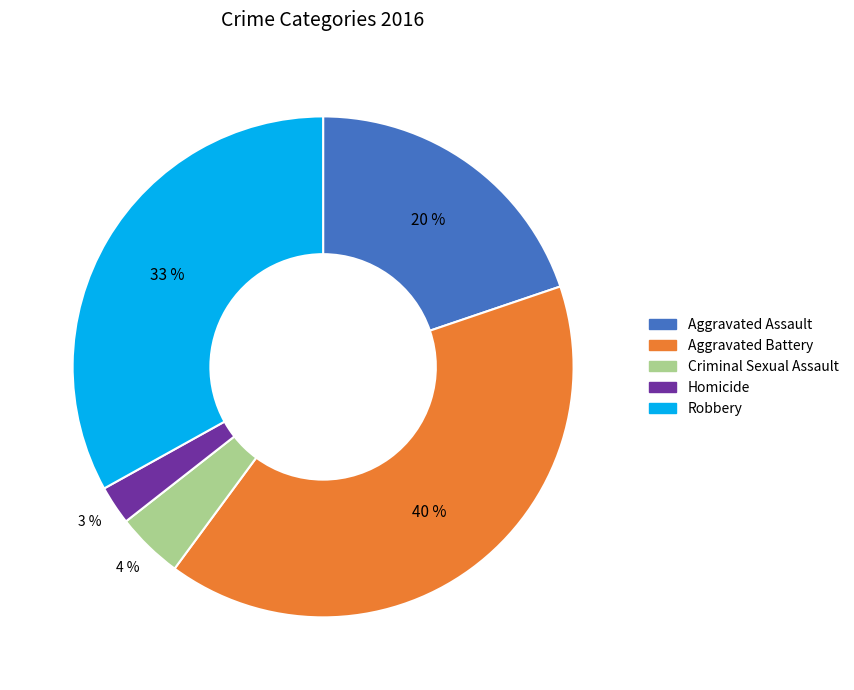

How many segments does this pie chart have?

5